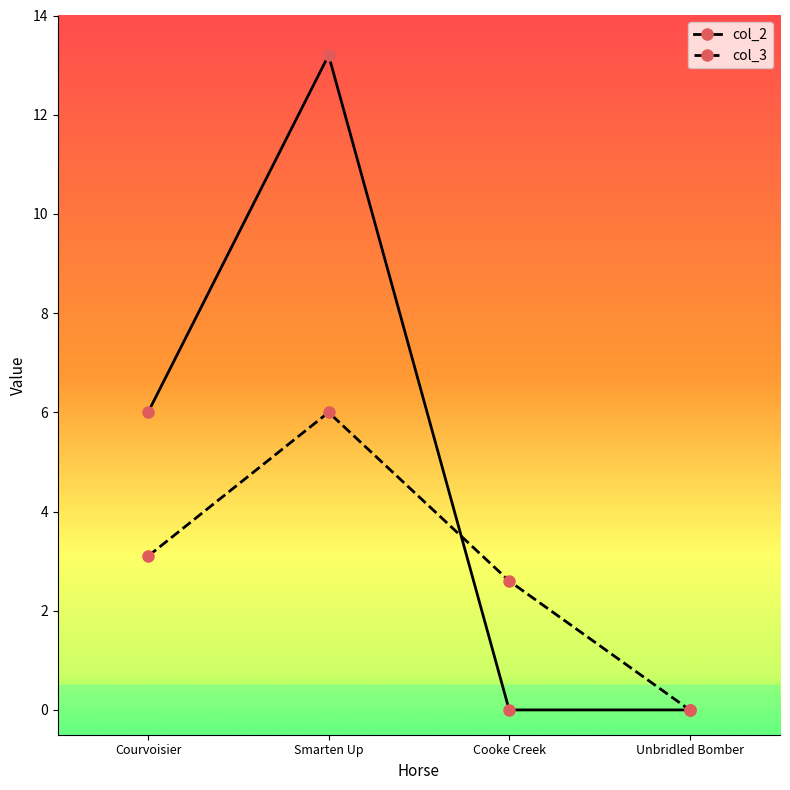

Which series has the widest spread of values?

col_2